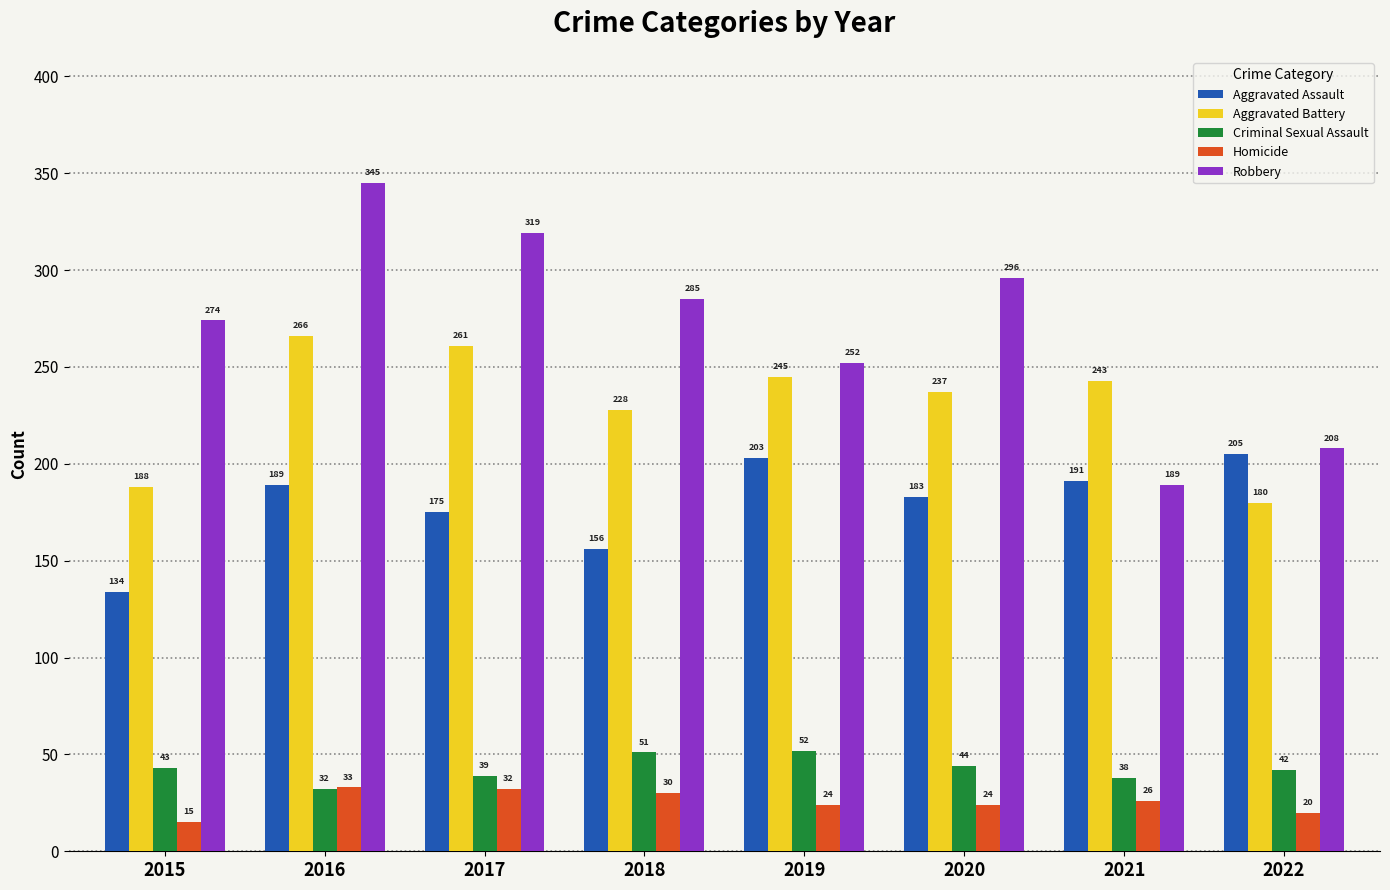

How many values in the Criminal Sexual Assault series are below 43?

4